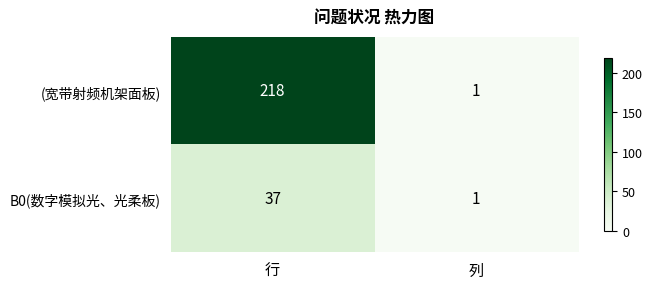

At which category is the sum across all series the highest?

行